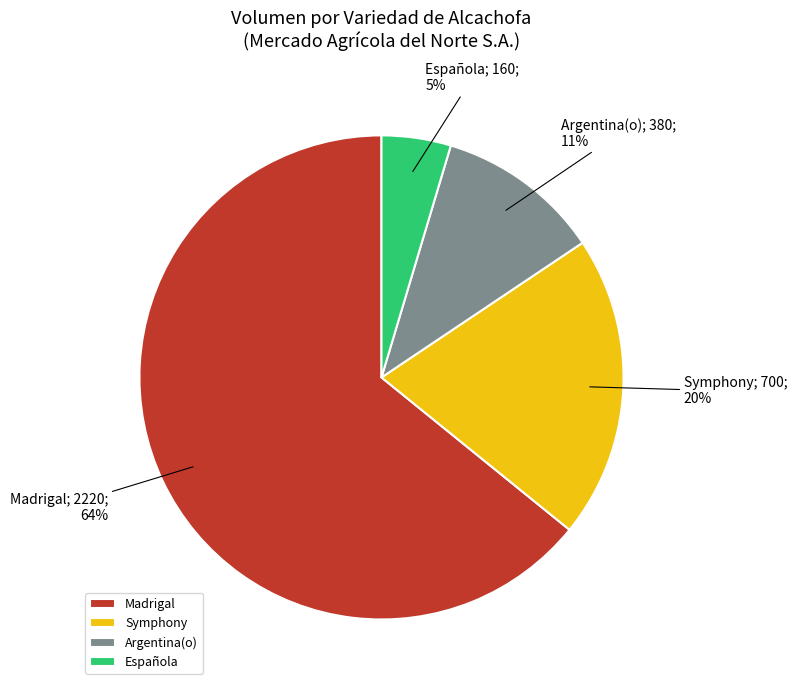

Rank the categories by value from lowest to highest.

Española, Argentina(o), Symphony, Madrigal